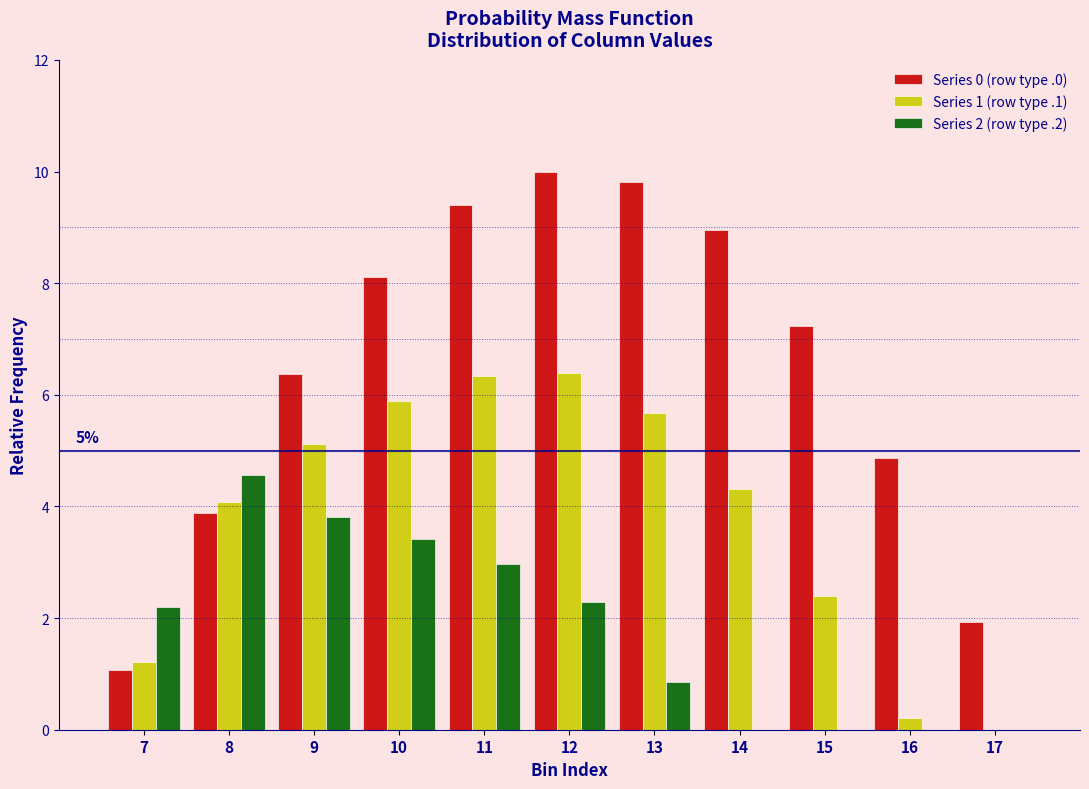

Which series has the largest total across all categories?

Series 0 (row type .0)